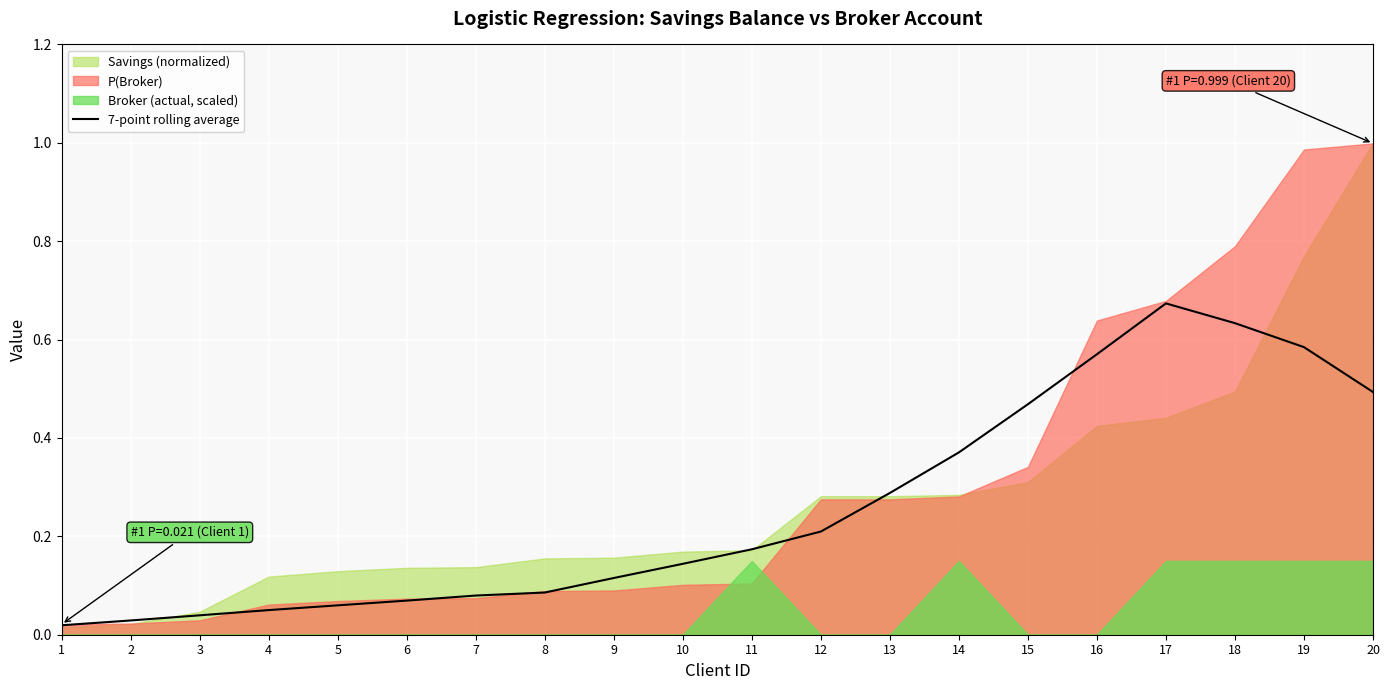

Does the chart display data point markers on the line(s)?

No